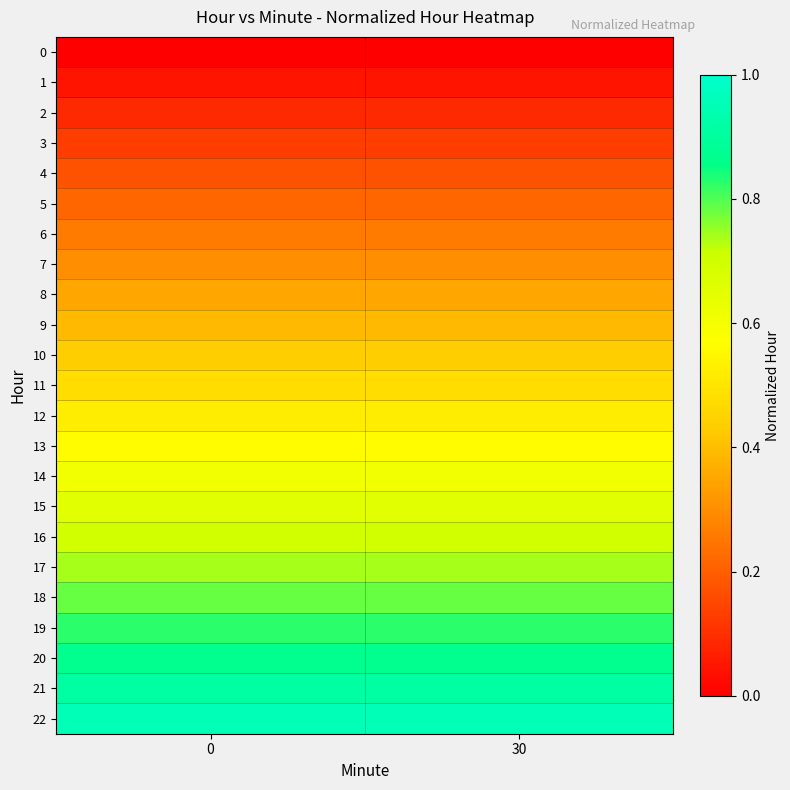

Rank the series at 30 from lowest to highest value.

0, 1, 2, 3, 4, 5, 6, 7, 8, 9, 10, 11, 12, 13, 14, 15, 16, 17, 18, 19, 20, 21, 22